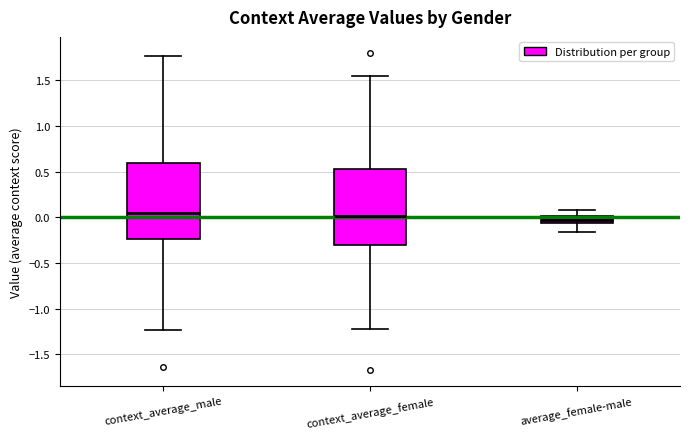

Reading left to right, transcribe this box plot: for each box, give where its median line is, the range the box spans, and where its two whiskers end, as read against the y-axis. The values are not printed on the chart, so give them approximately, as read against the axis.

context_average_male: median 0.05, box -0.25 to 0.60, whiskers -1.25 to 1.75
context_average_female: median 0.00, box -0.30 to 0.55, whiskers -1.20 to 1.55
average_female-male: median -0.05 (inside the box), box -0.05 to 0.00, whiskers -0.15 to 0.10